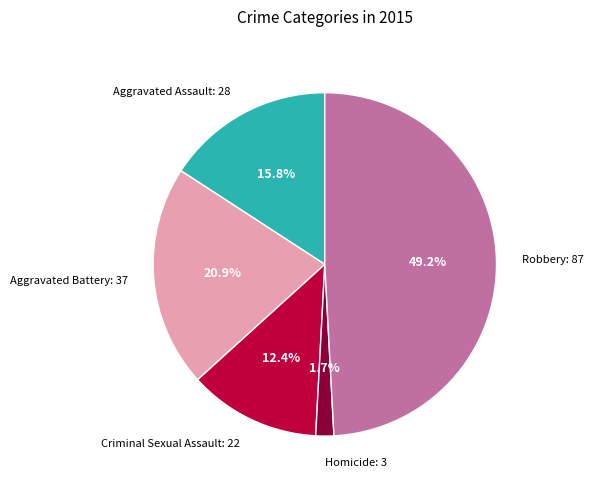

Rank the categories by value from lowest to highest.

Homicide, Criminal Sexual Assault, Aggravated Assault, Aggravated Battery, Robbery